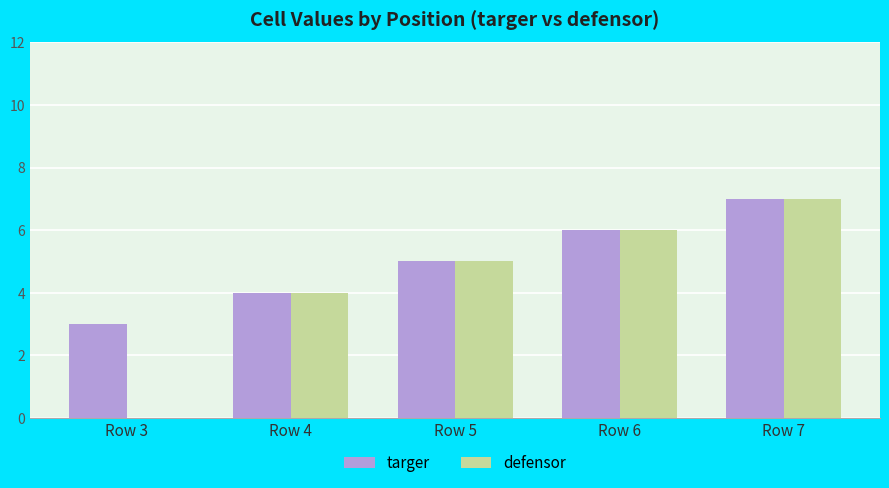

What is the sum of all targer values?

25